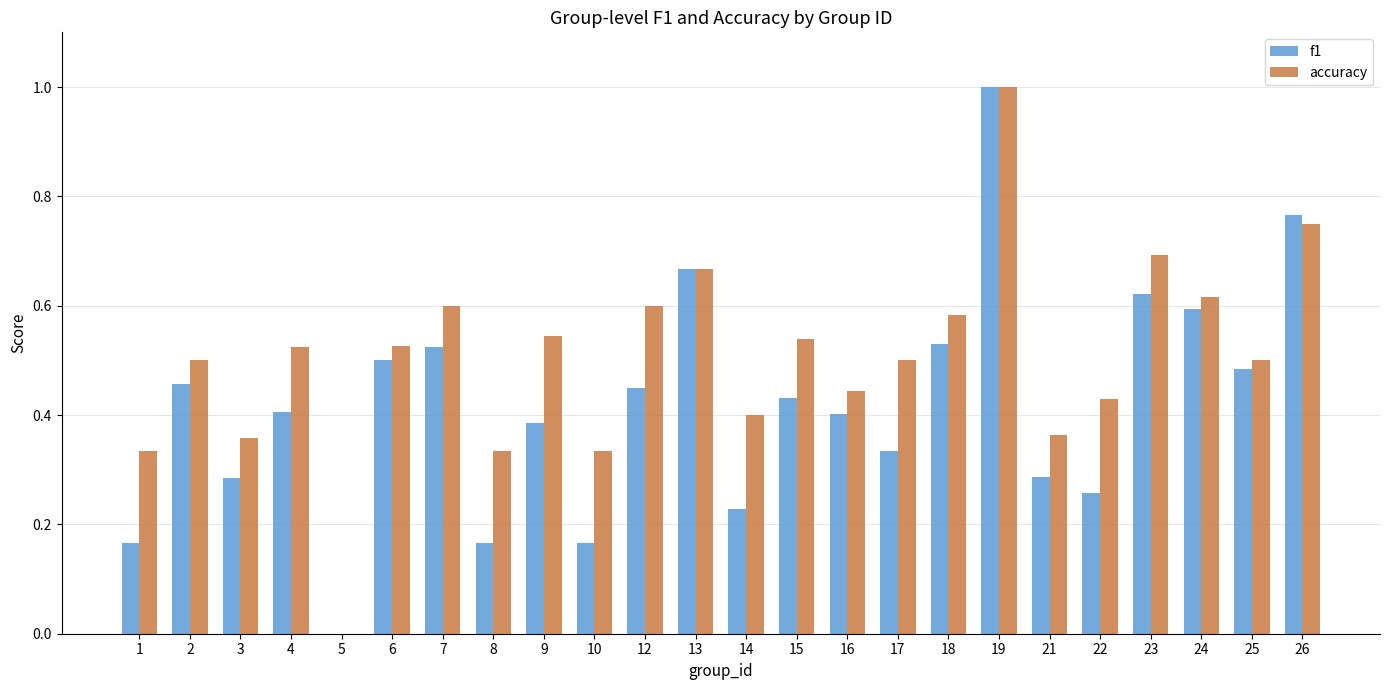

What is the highest value of the accuracy series?

1.0